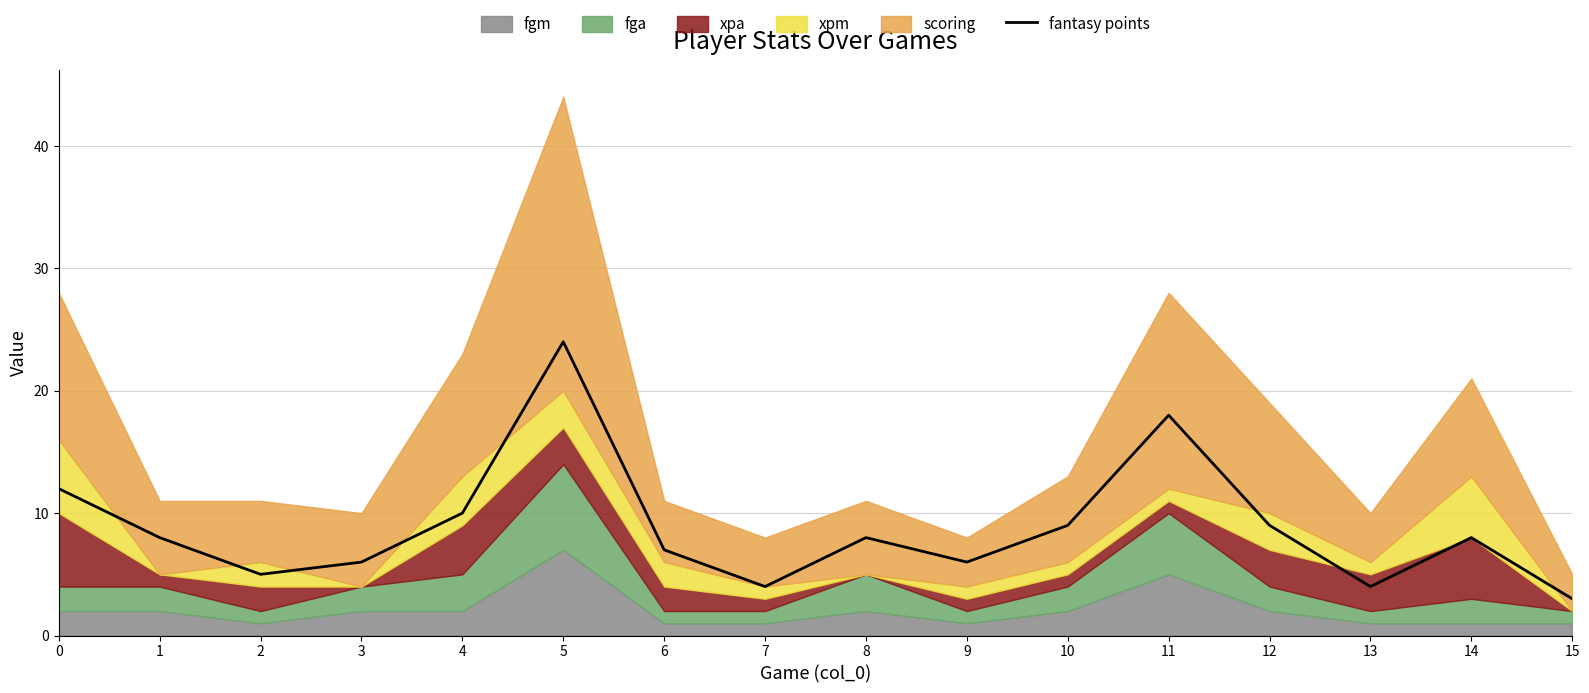

List the labels in order of value, largest first.

5, 11, 0, 4, 10, 12, 1, 8, 14, 6, 3, 9, 2, 7, 13, 15